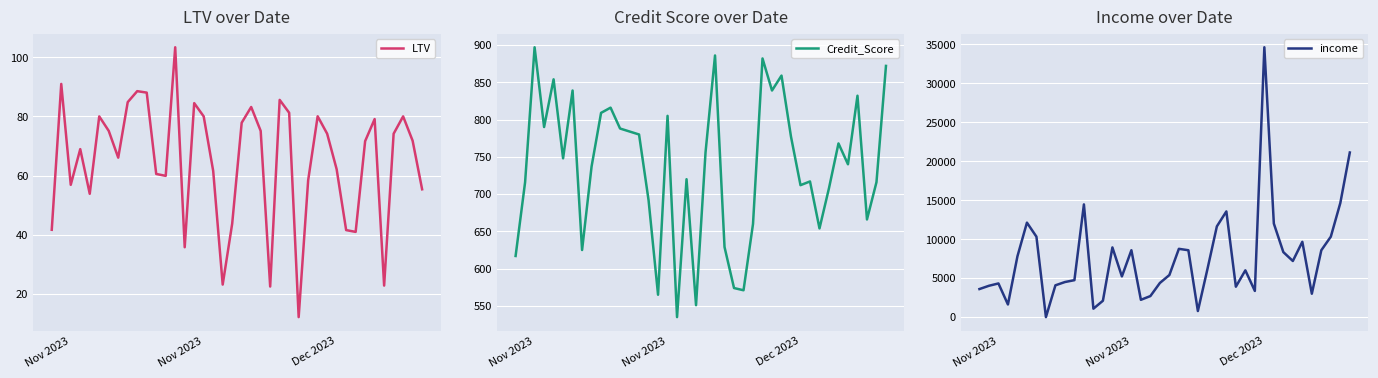

Is the value of Credit_Score at 24 greater than the value of LTV at 11?

Yes